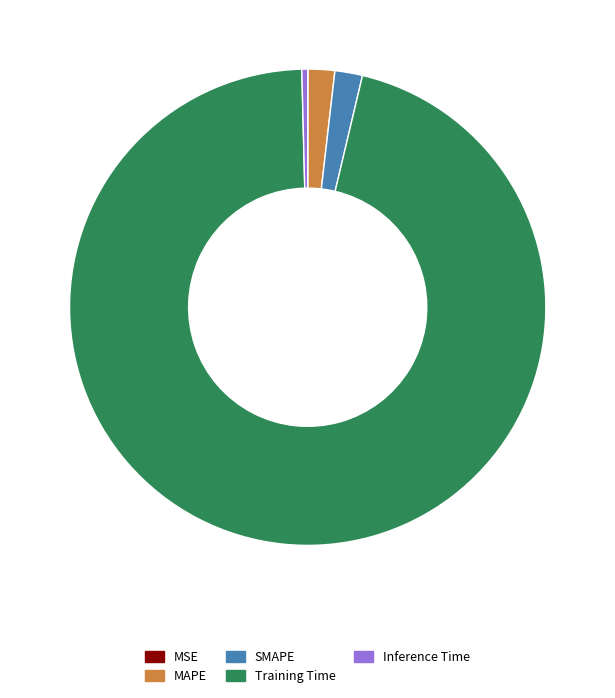

Does SMAPE account for over 50% of the chart?

No